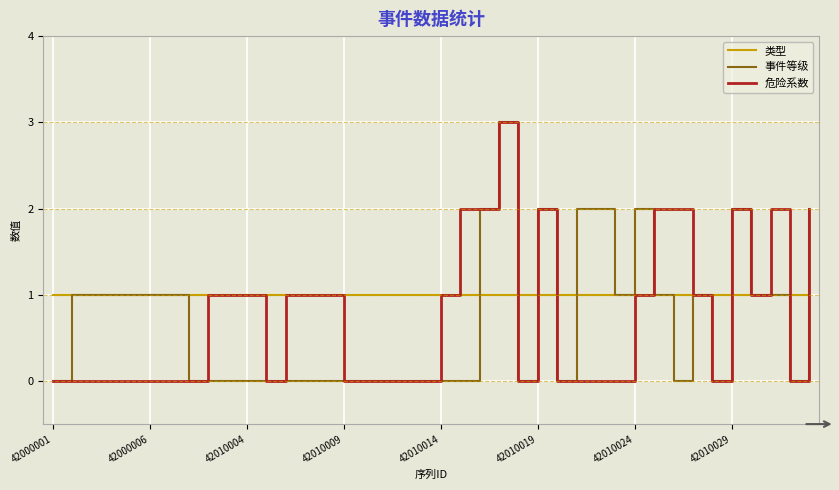

How many series are shown in this chart?

3